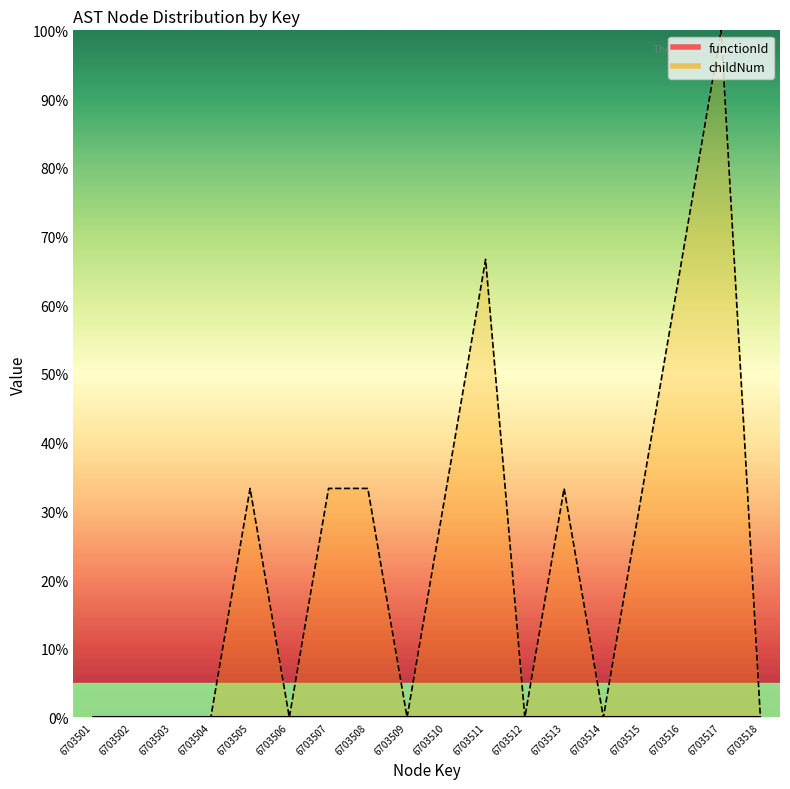

Between 6703517 and 6703504, which is larger?

6703517